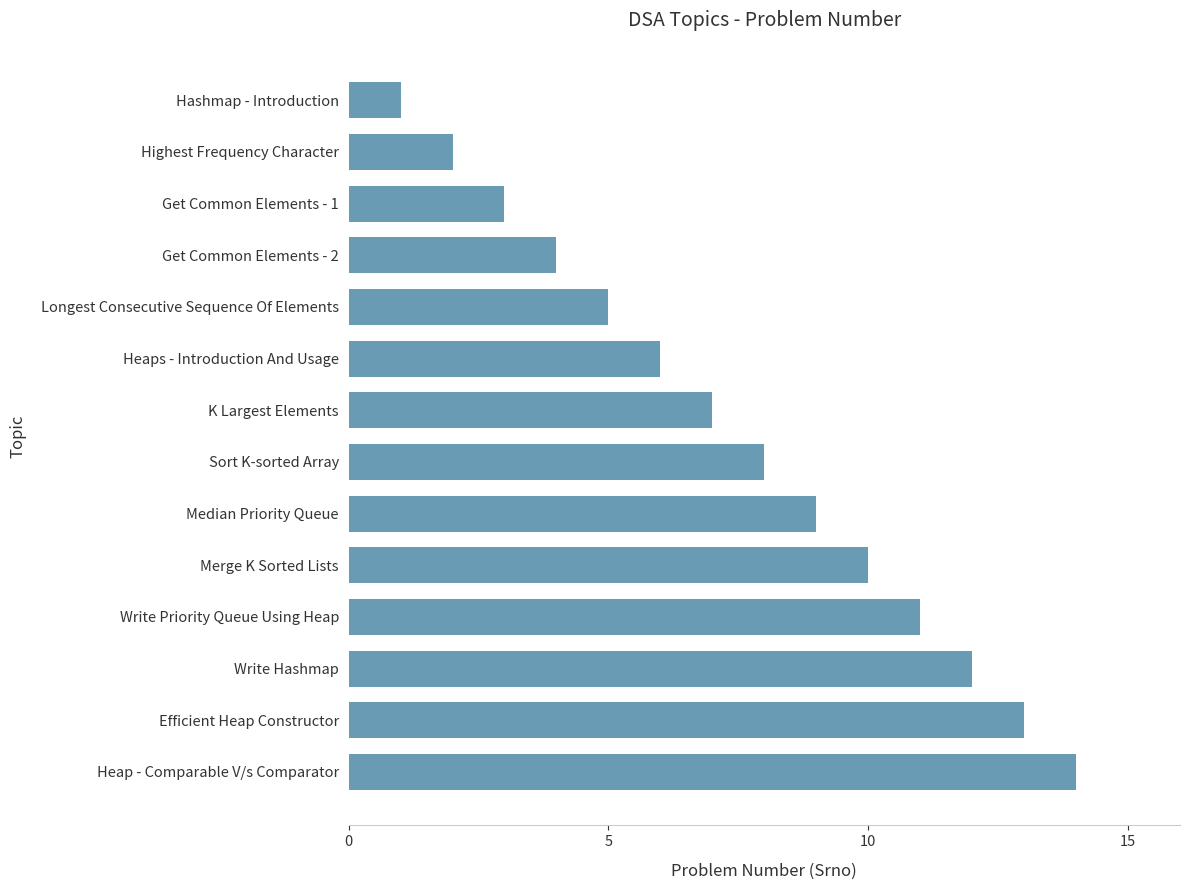

What is the change in value from Hashmap - Introduction to K Largest Elements?

+6